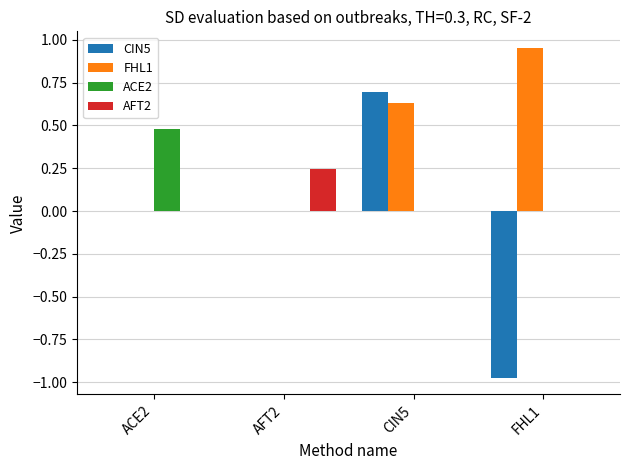

What is the spread (max minus min) of values at FHL1?

1.9